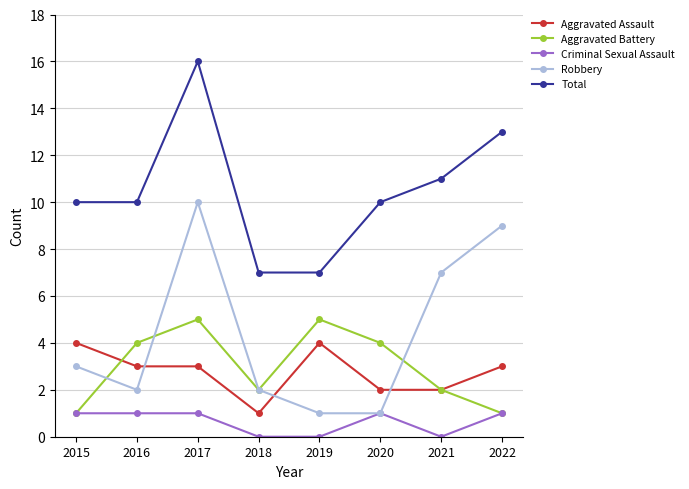

Rank the series by their maximum value, from highest to lowest.

Total, Robbery, Aggravated Battery, Aggravated Assault, Criminal Sexual Assault